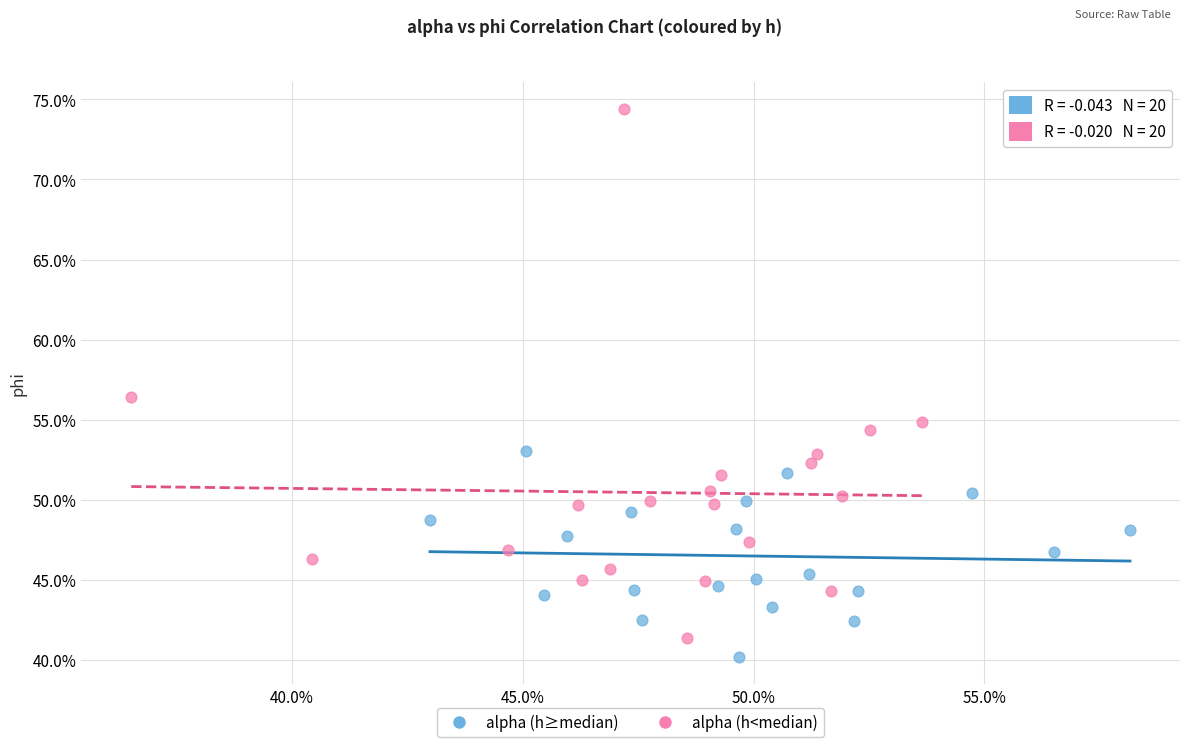

Which series contains the lowest Y value?

alpha (h≥median)